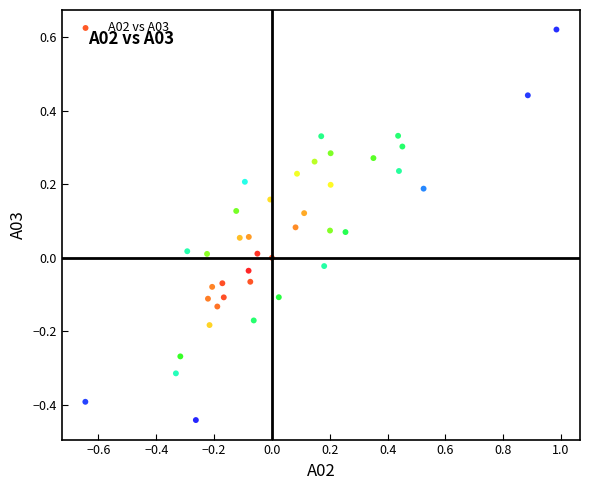

What is the range of Y values (max minus min)?

1.1